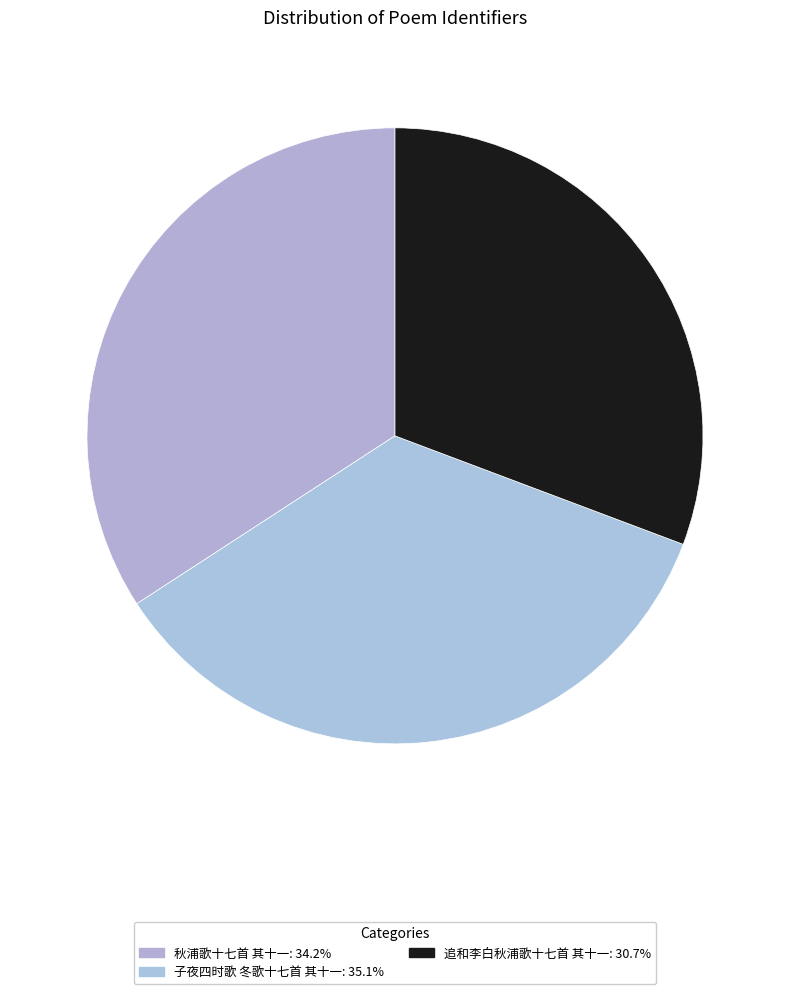

The 秋浦歌十七首 其十一 slice represents 42% of the pie. True or false?

False